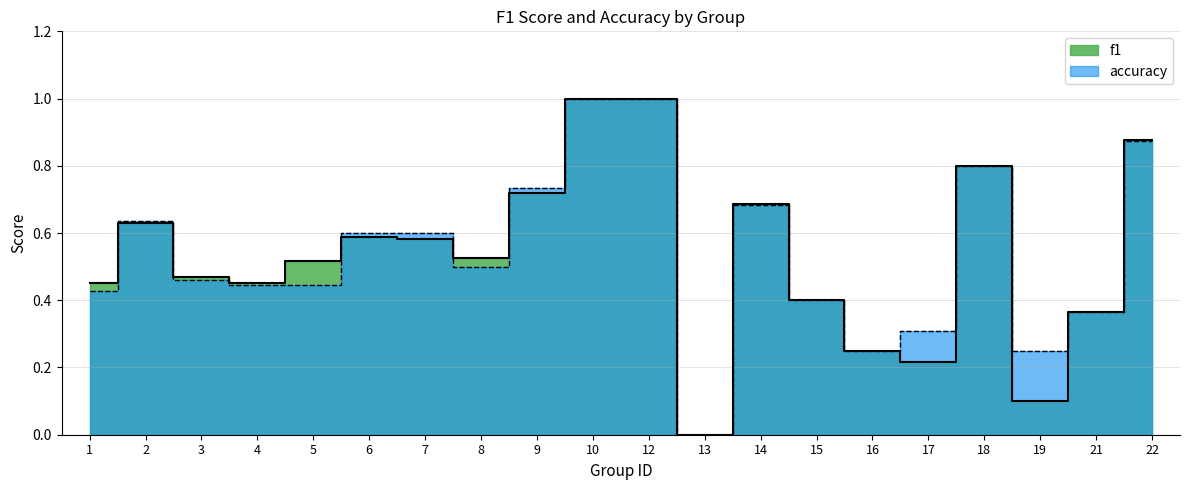

Rank the series at 18 from highest to lowest value.

f1, accuracy